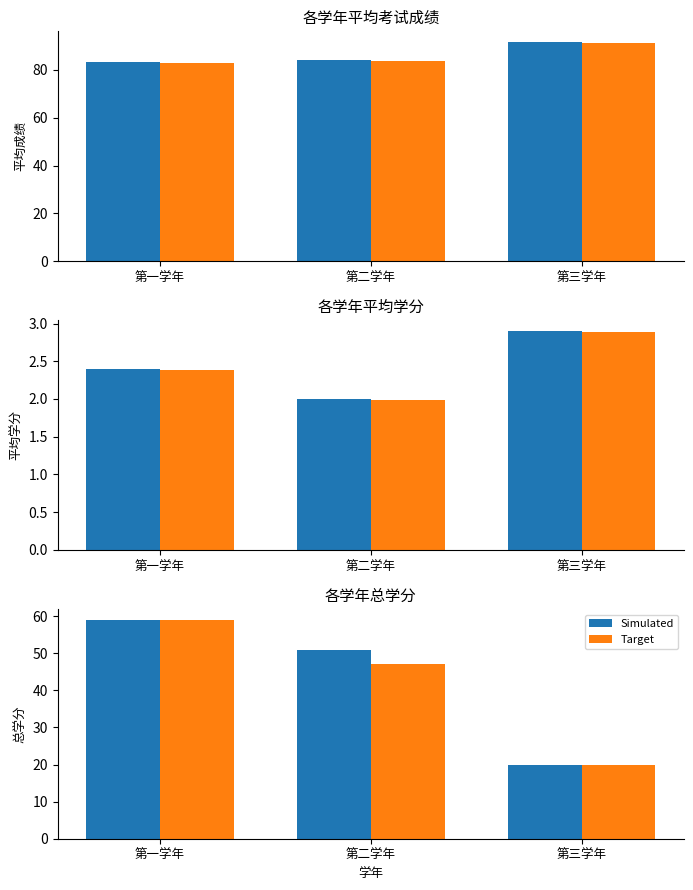

What is the average value of the Target series?

42